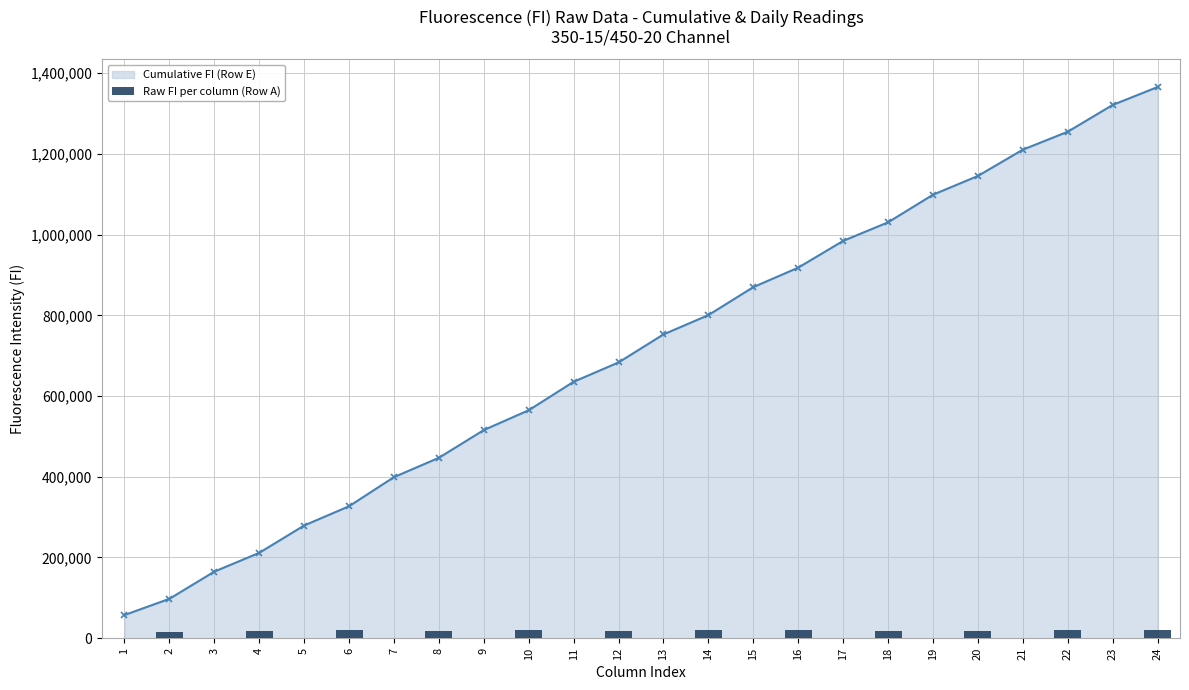

List the labels in order of Cumulative FI (Row E) value, largest first.

24, 23, 22, 21, 20, 19, 18, 17, 16, 15, 14, 13, 12, 11, 10, 9, 8, 7, 6, 5, 4, 3, 2, 1